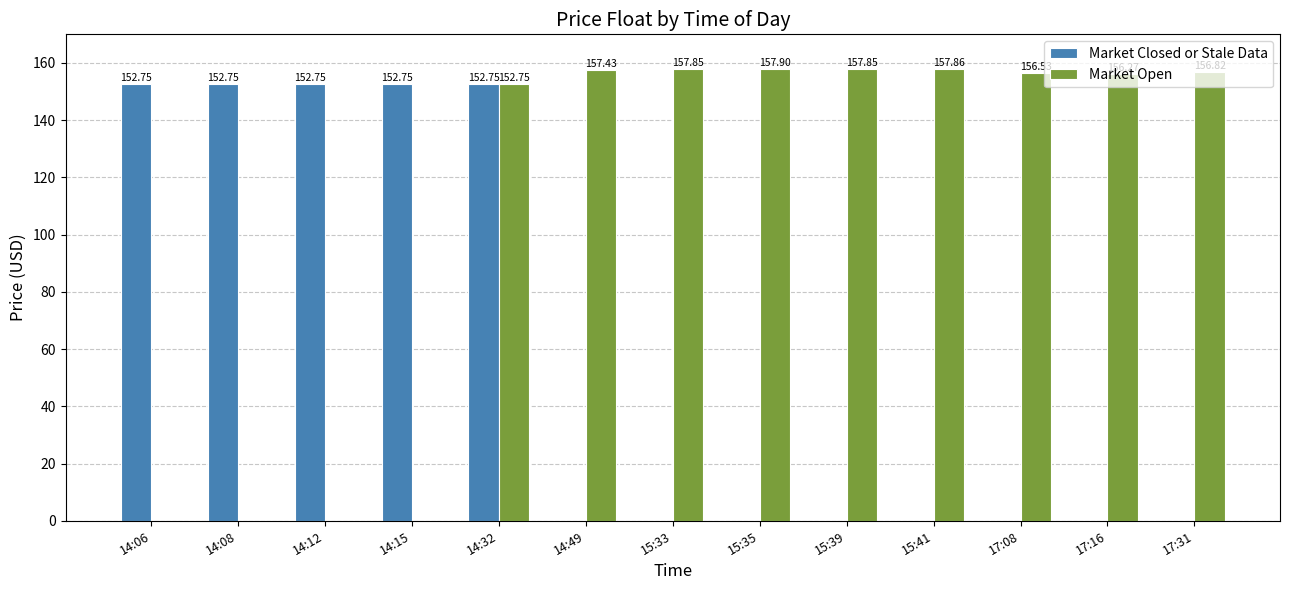

Which series changed the most between 14:15 and 17:16?

Market Open